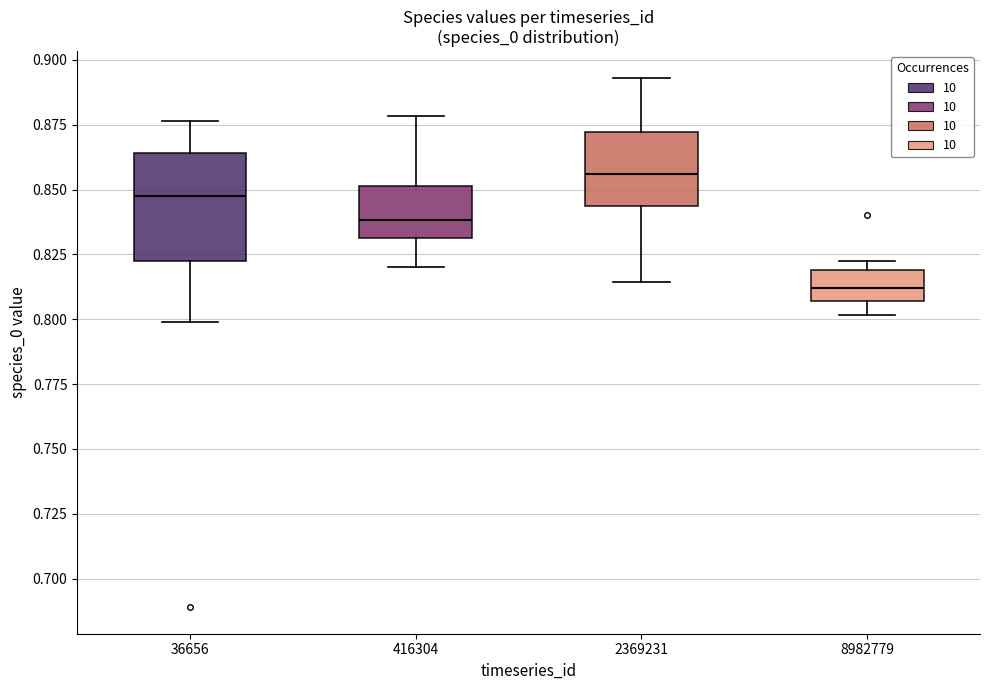

Which box is the tallest, from its lower edge to its upper edge?

36656